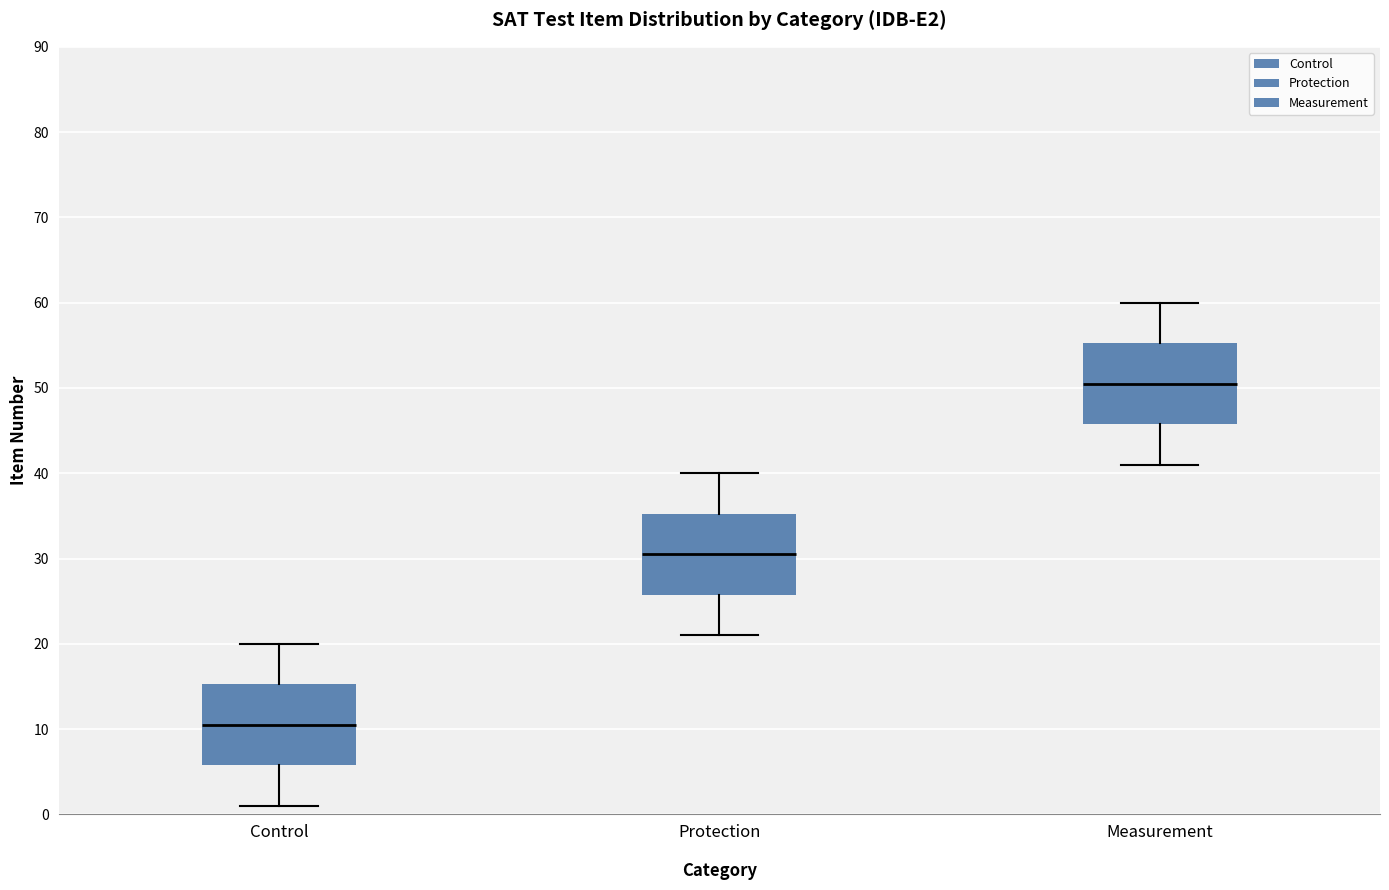

Reading left to right, transcribe this box plot: for each box, give where its median line is, the range the box spans, and where its two whiskers end, as read against the y-axis. The values are not printed on the chart, so give them approximately, as read against the axis.

Control: median 11, box 6 to 15, whiskers 1 to 20
Protection: median 31, box 26 to 35, whiskers 21 to 40
Measurement: median 51, box 46 to 55, whiskers 41 to 60